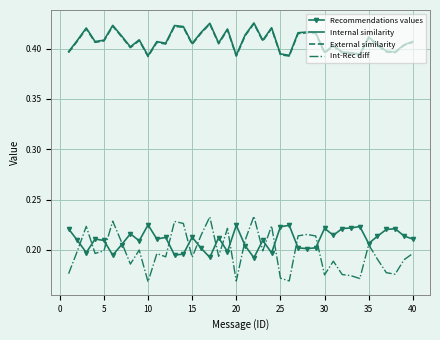

True or false: Recommendations values and Internal similarity cross at least once.

False